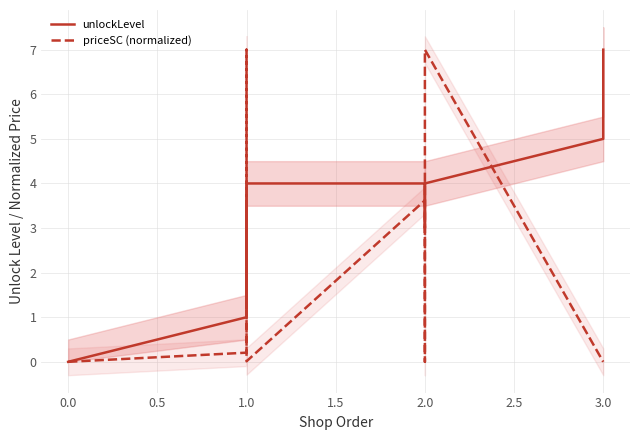

Which series has the largest total across all categories?

unlockLevel